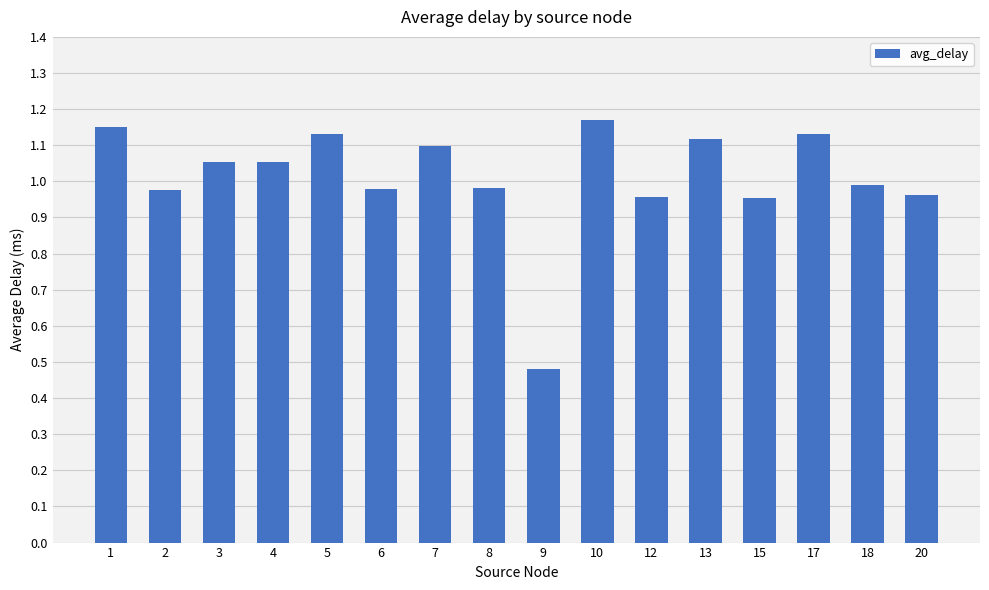

True or false: the data shows 1.1 at 13.

True